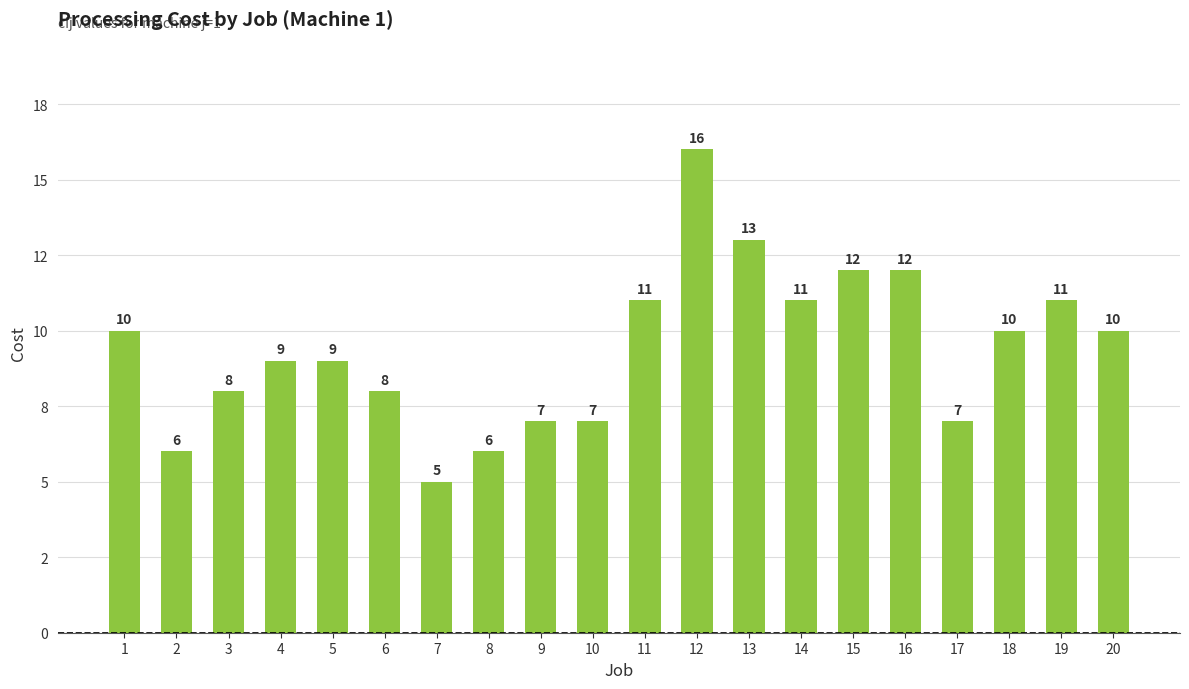

Are the bars horizontal?

No